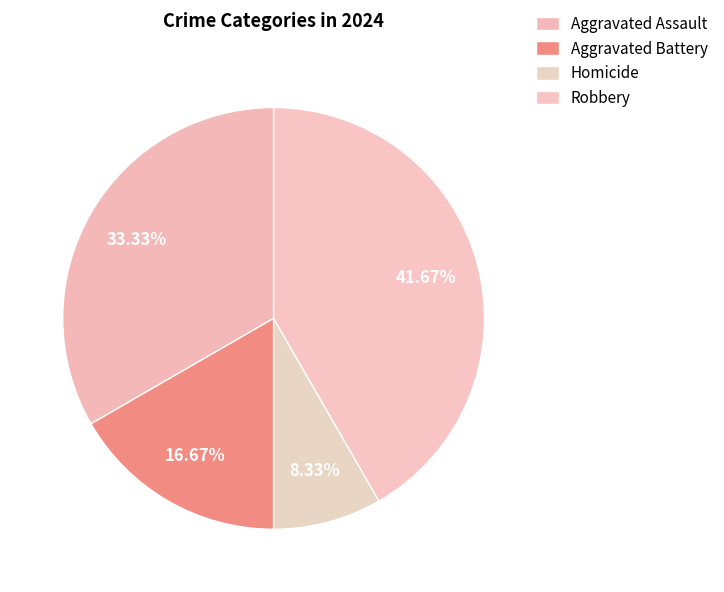

How many slices are in this pie chart?

4